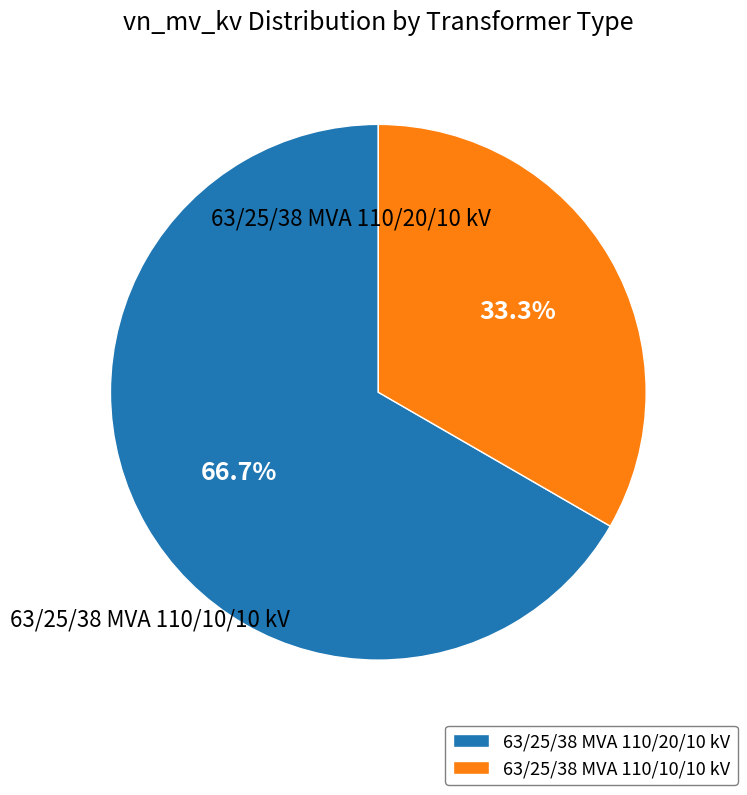

Which slice represents more than half of the pie?

63/25/38 MVA 110/20/10 kV